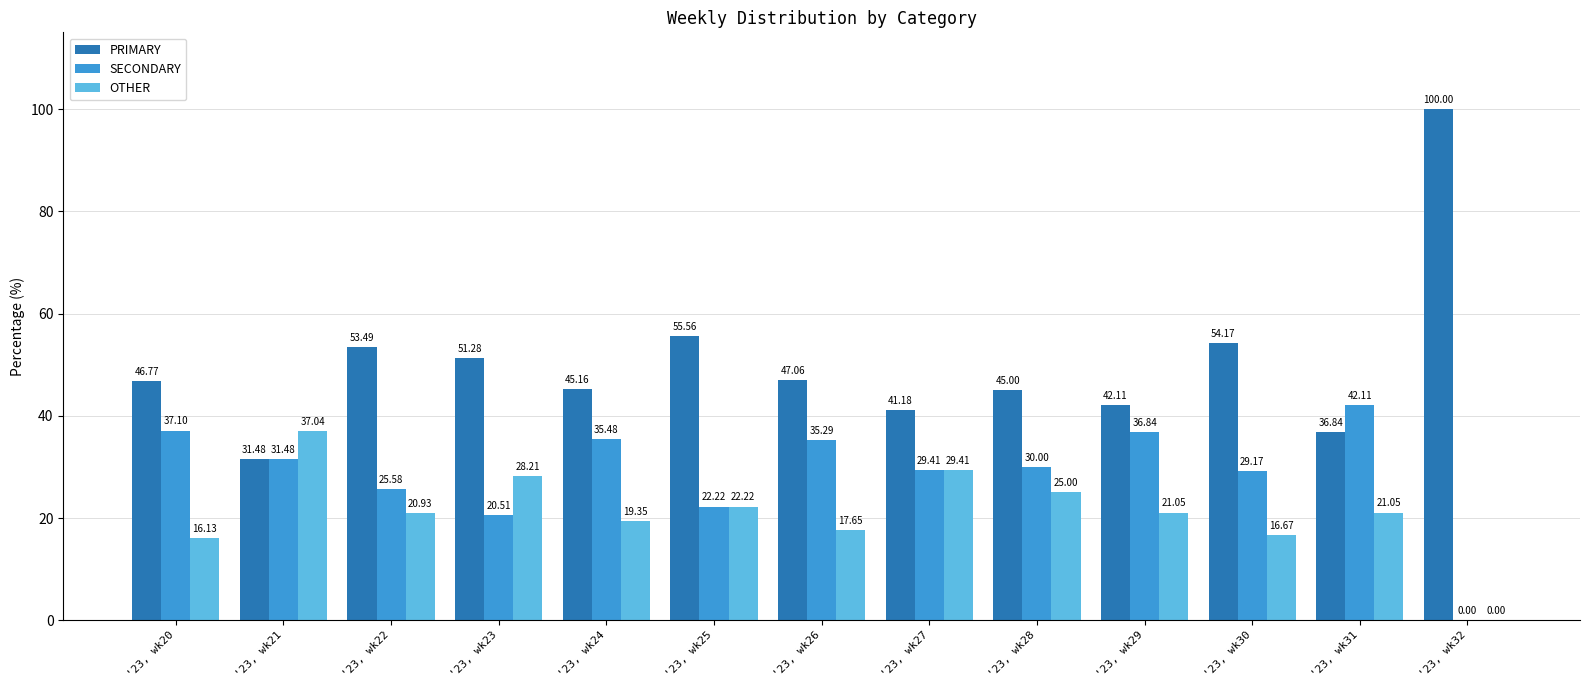

What is the total value across all series at '23, wk29?

100.0